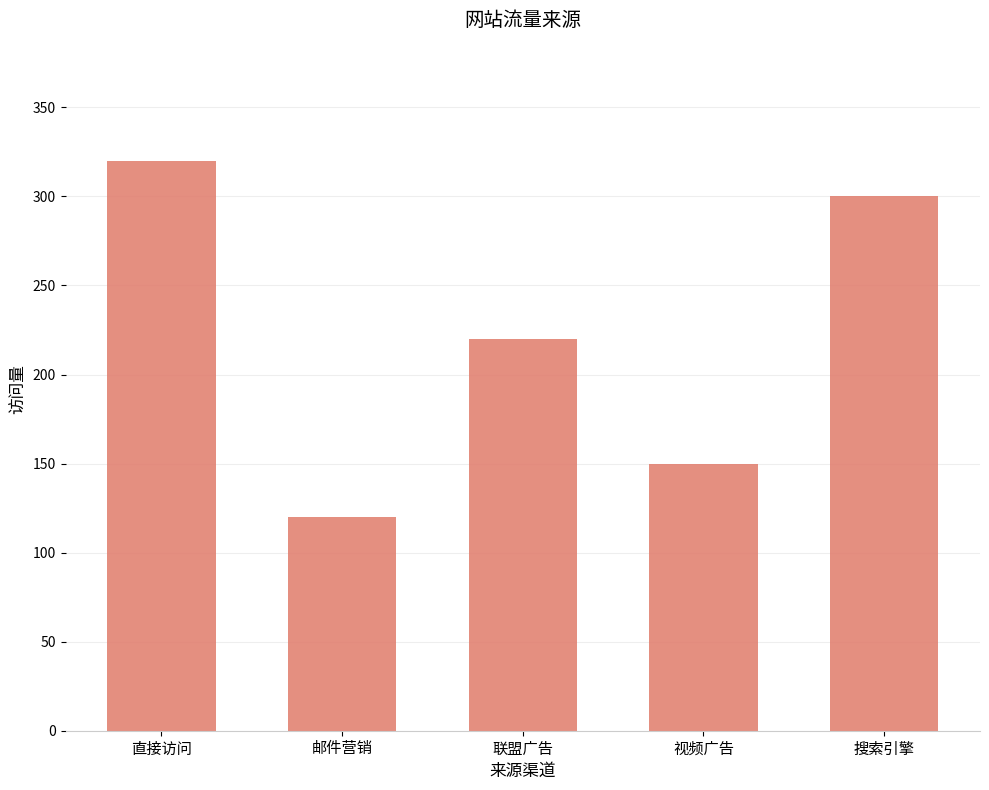

What is the value of the 5th bar from the left?

300